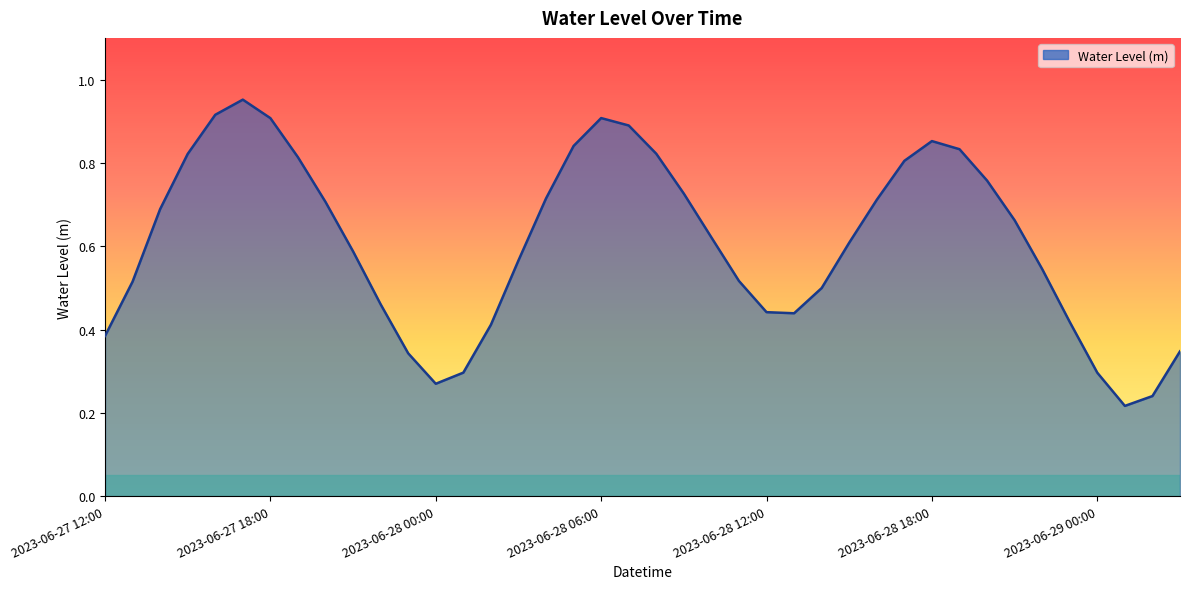

How many distinct data groups are displayed?

1